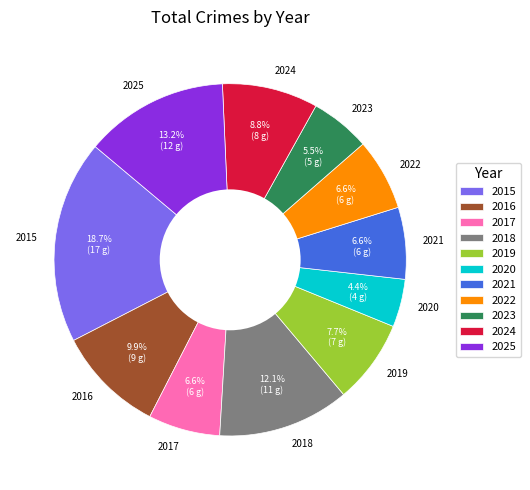

Is there any slice that represents more than half of the pie?

No